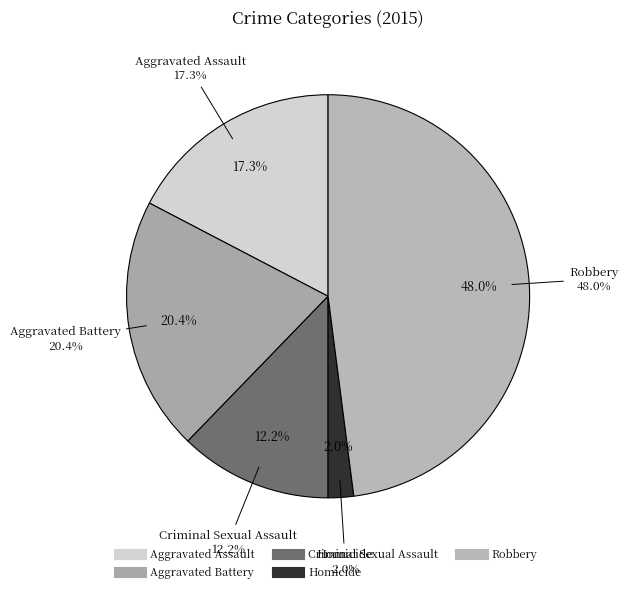

Is it true that Aggravated Battery is 20% of the pie?

True